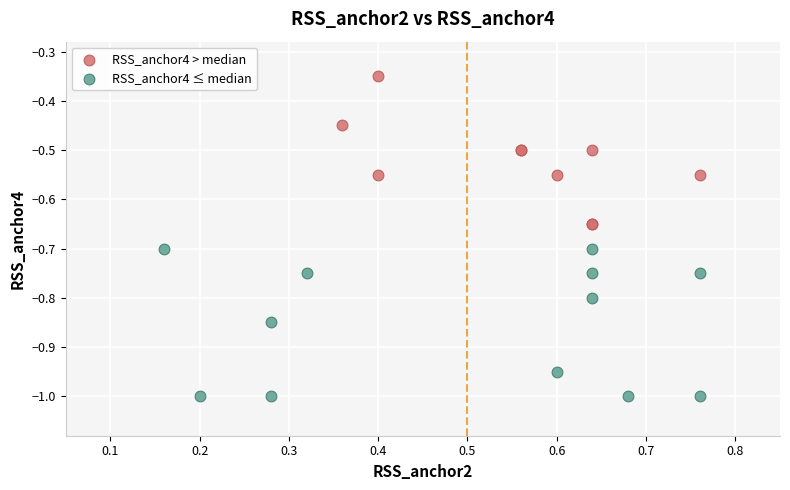

Which series contains the highest Y value?

RSS_anchor4 > median